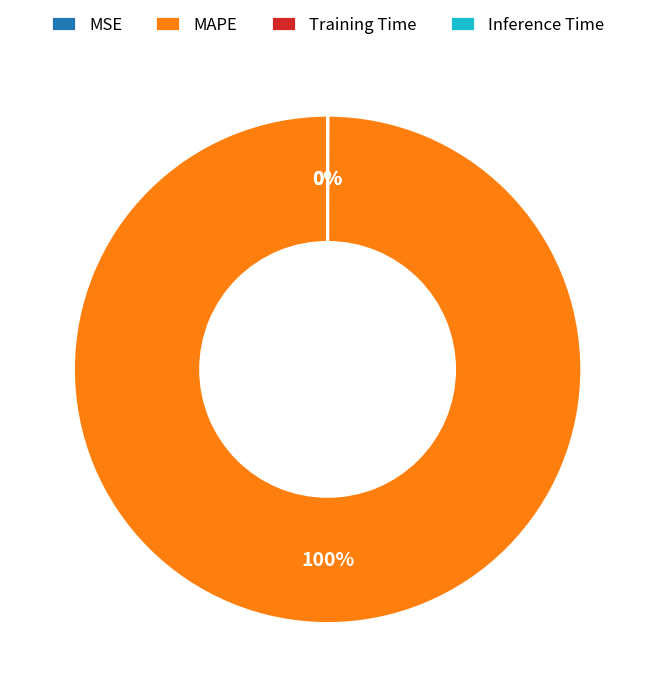

Is it true that MAPE is 100% of the pie?

True